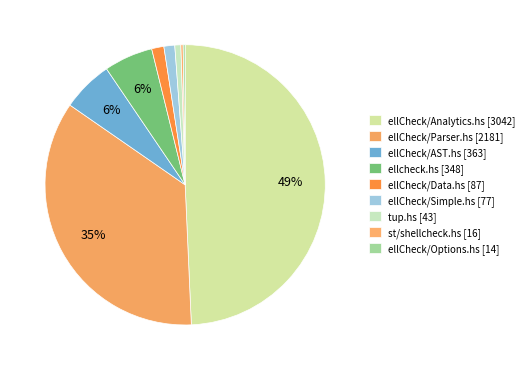

What is the total percentage of ellCheck/Data.hs and ellCheck/Parser.hs?

36.8%